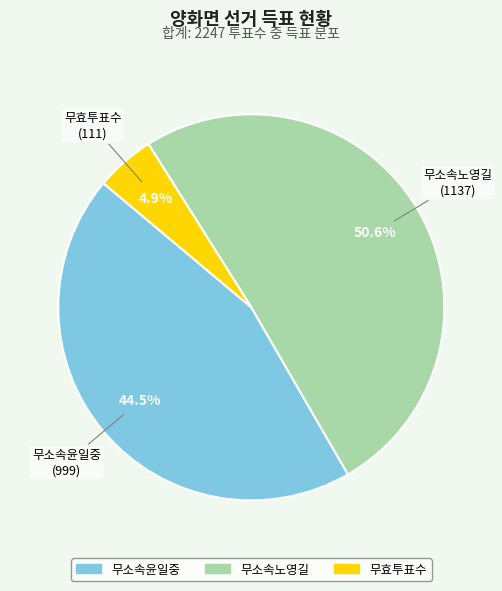

Is 무소속노영길 the majority of the pie?

Yes